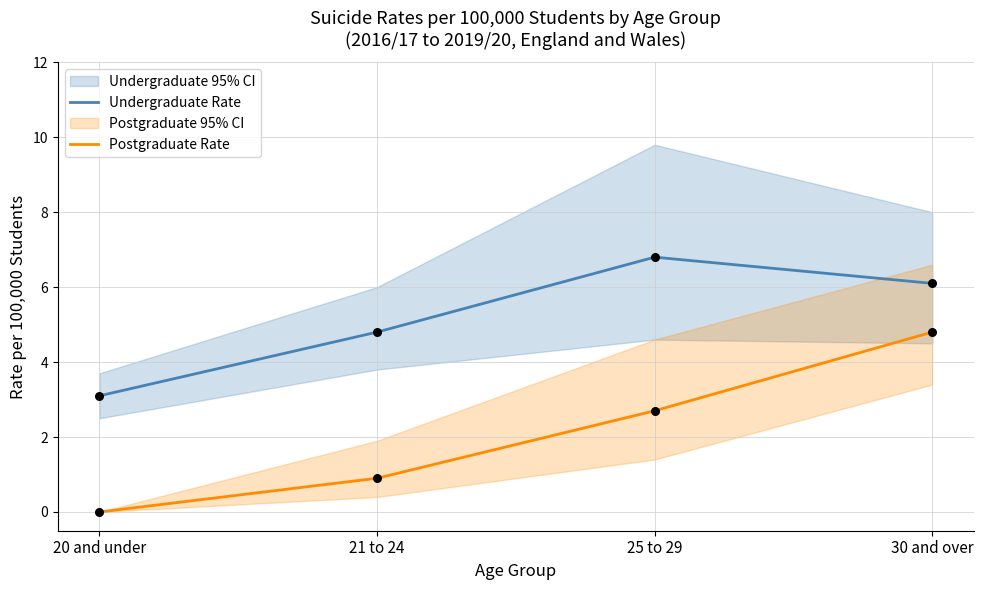

Which series has the largest total across all categories?

Undergraduate Rate